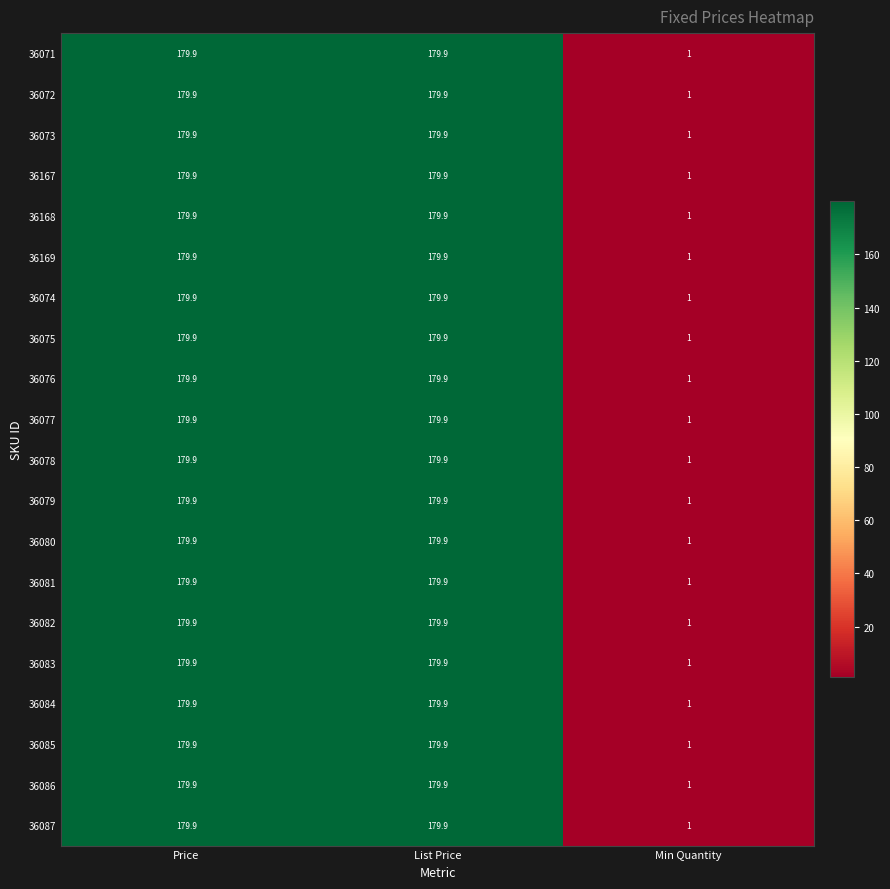

Is the value of 36079 at List Price greater than the value of 36073 at Min Quantity?

Yes